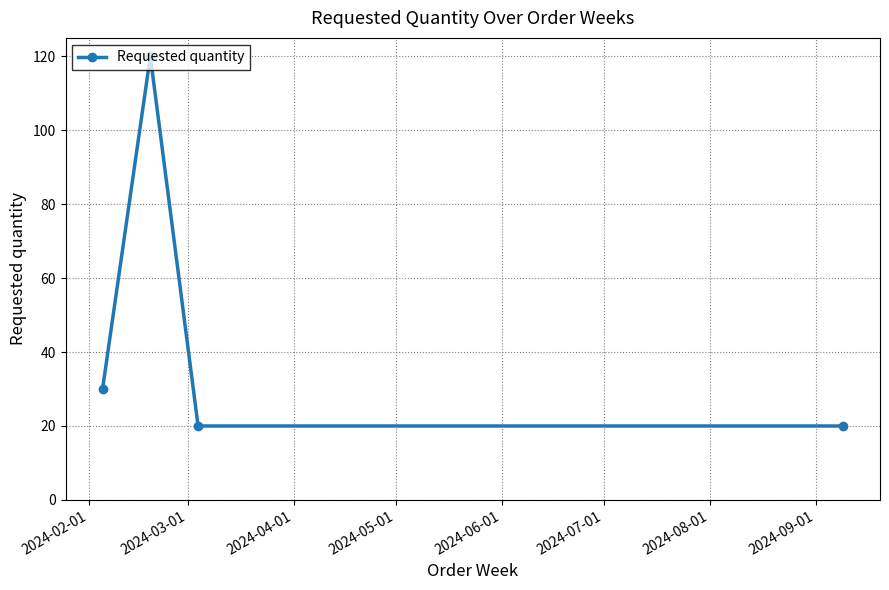

What is the greatest value displayed?

120